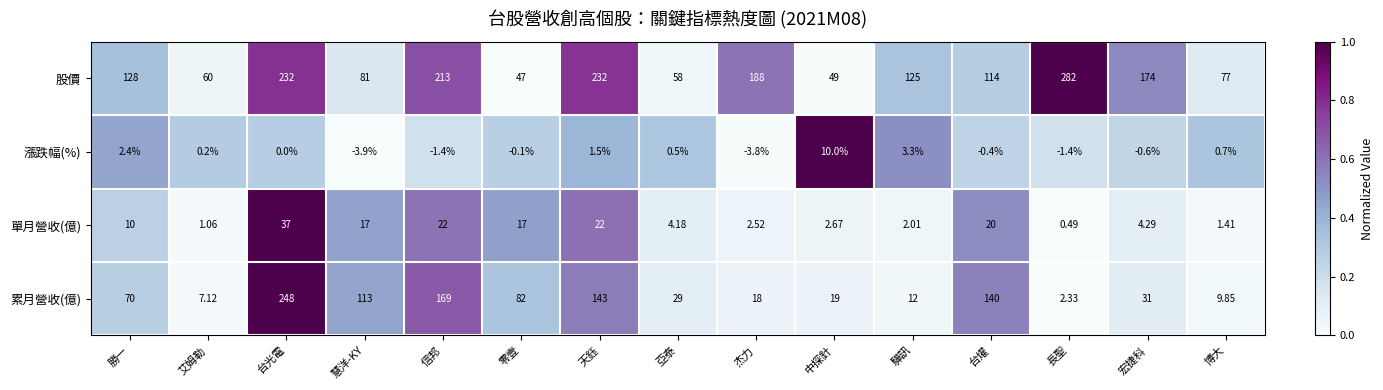

Which series has the largest total across all categories?

股價